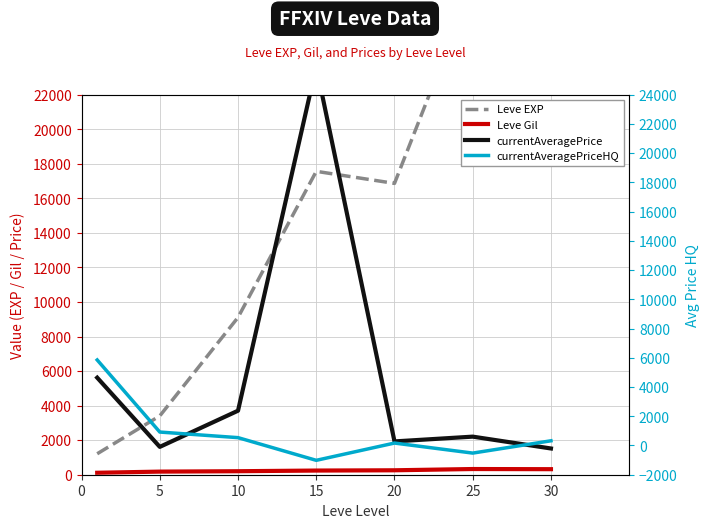

At how many categories does at least one series exceed 16204?

4